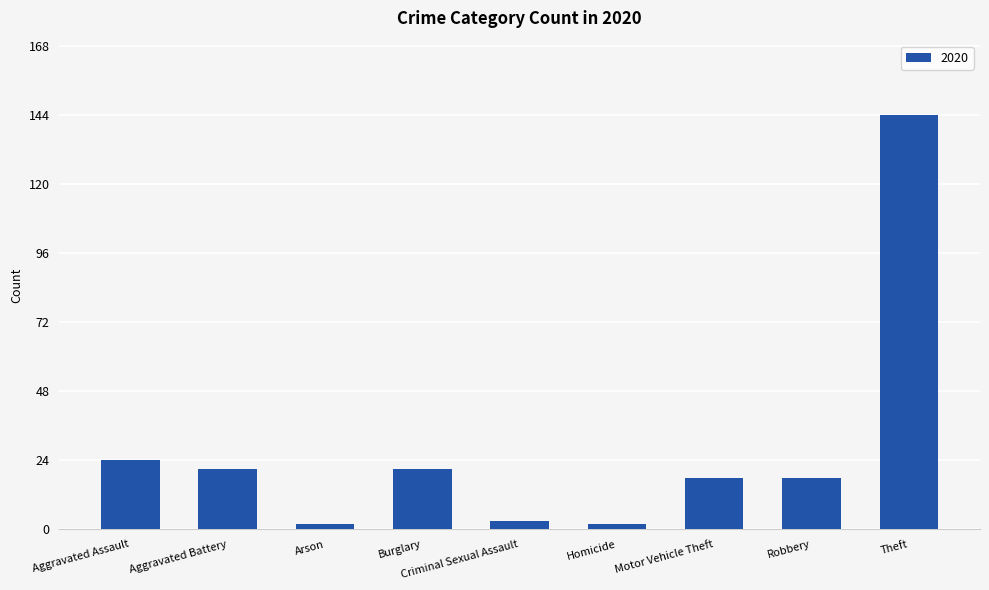

What is the label of the 4th bar from the left?

Burglary